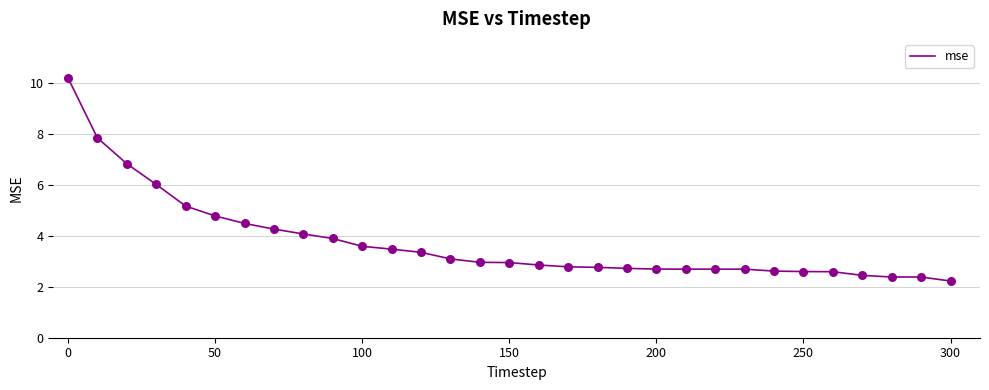

What is the difference between the maximum and minimum values?

8.0